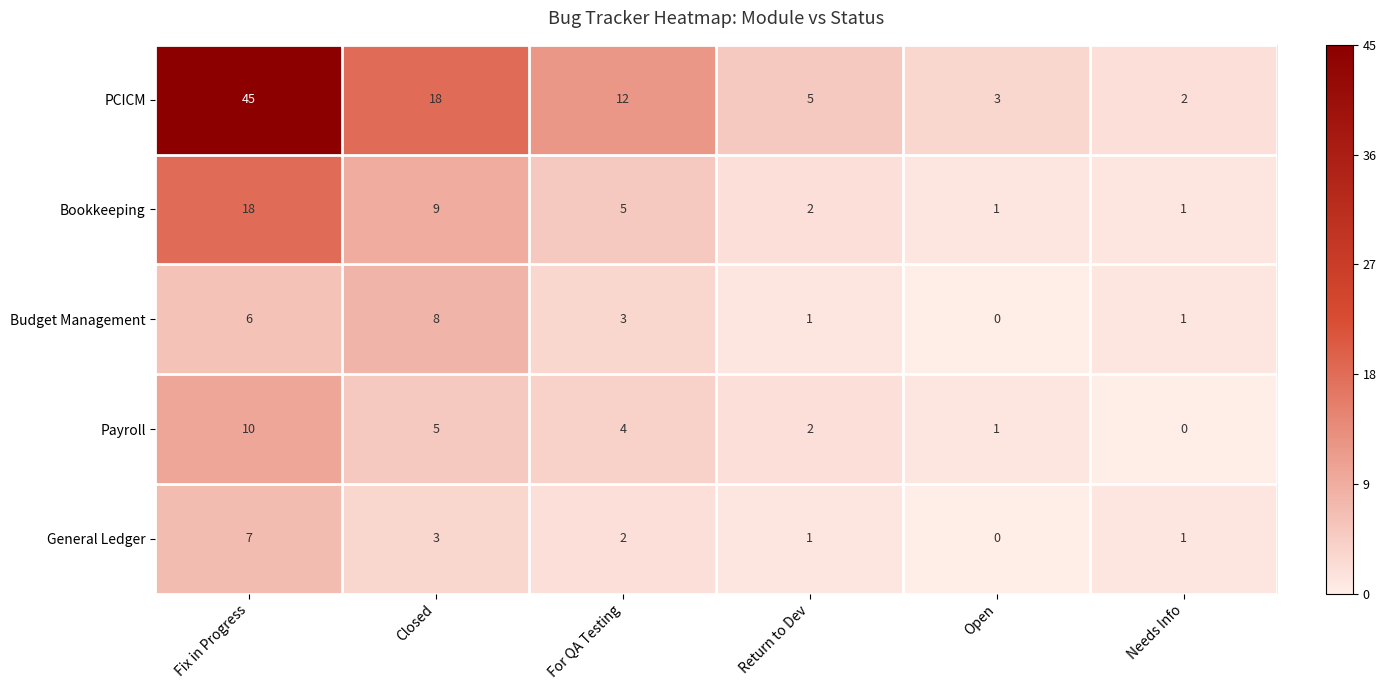

Where is PCICM nearest to the value 23?

Closed